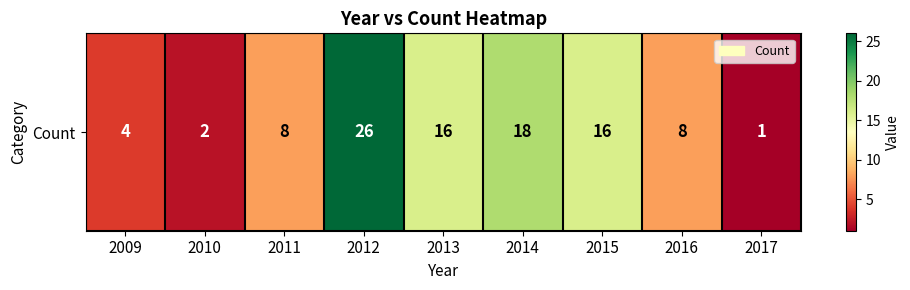

At which label is the value closest to 13?

2013